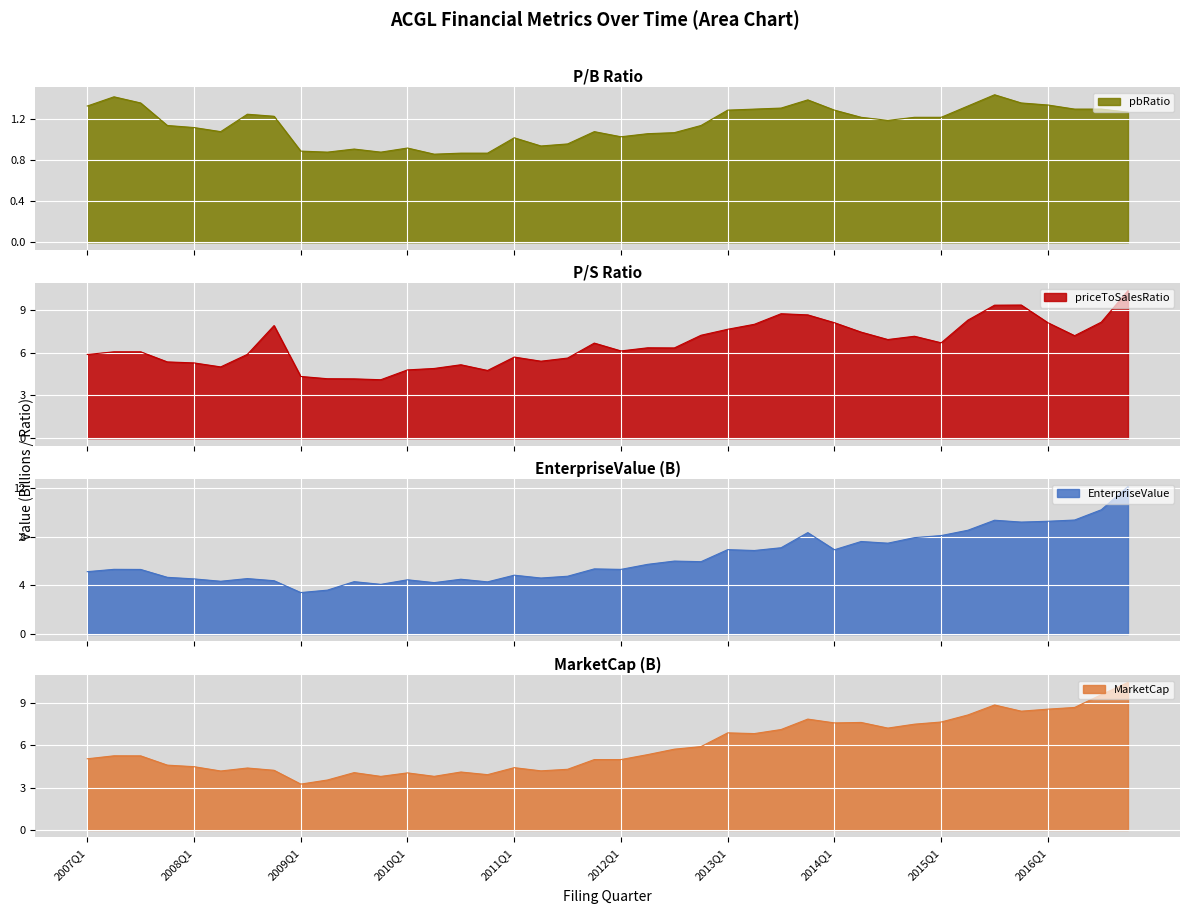

True or false: pbRatio and MarketCap cross at least once.

False